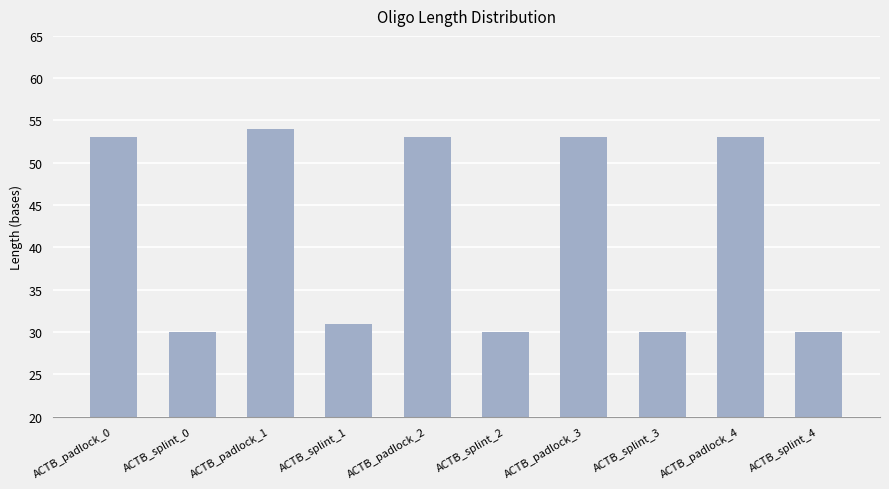

What is the sum of the values at ACTB_splint_4 and ACTB_padlock_3?

83